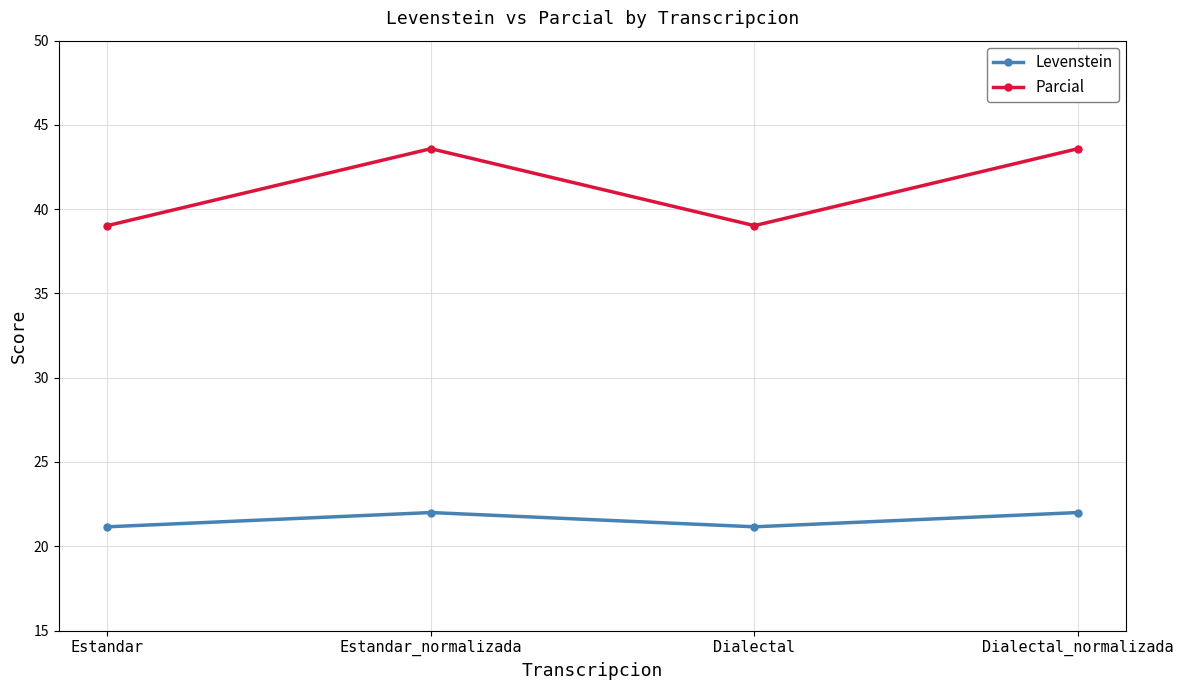

At how many categories does at least one series exceed 24?

4